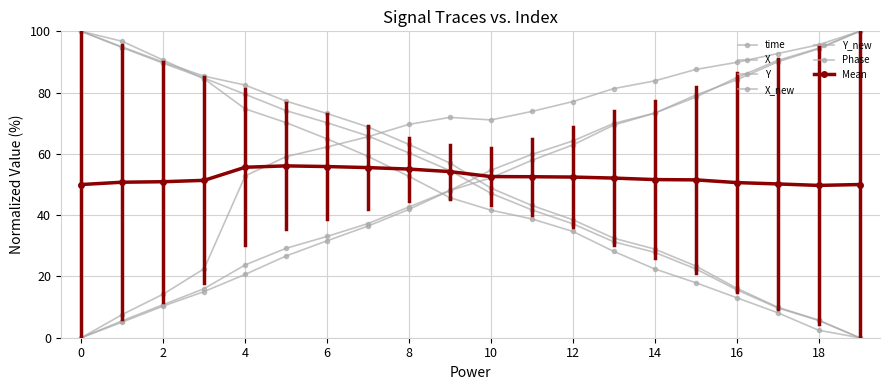

At how many categories does at least one series exceed 26?

20